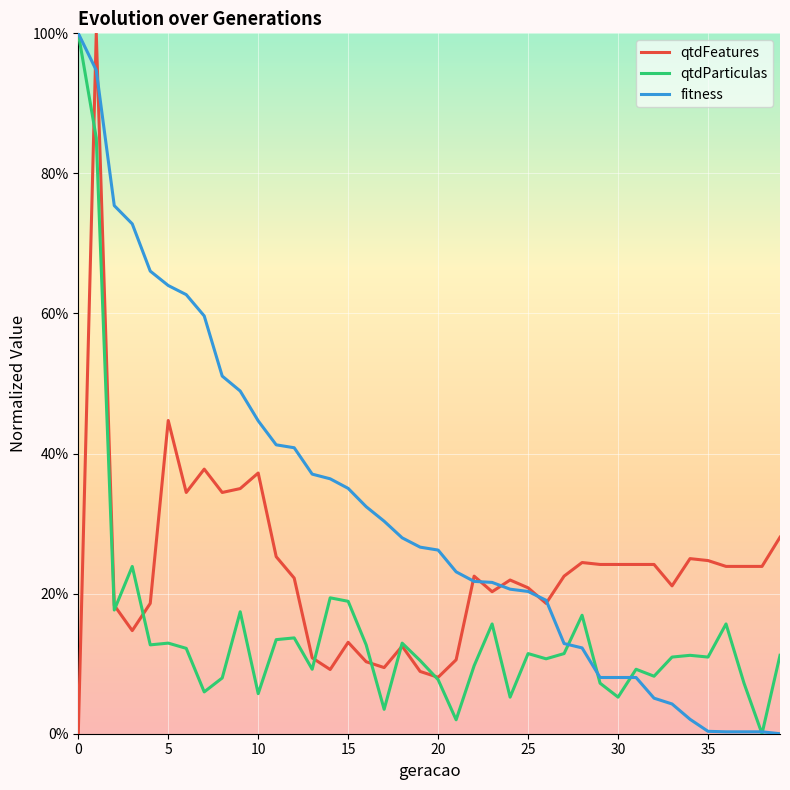

True or false: fitness and qtdParticulas cross at least once.

True